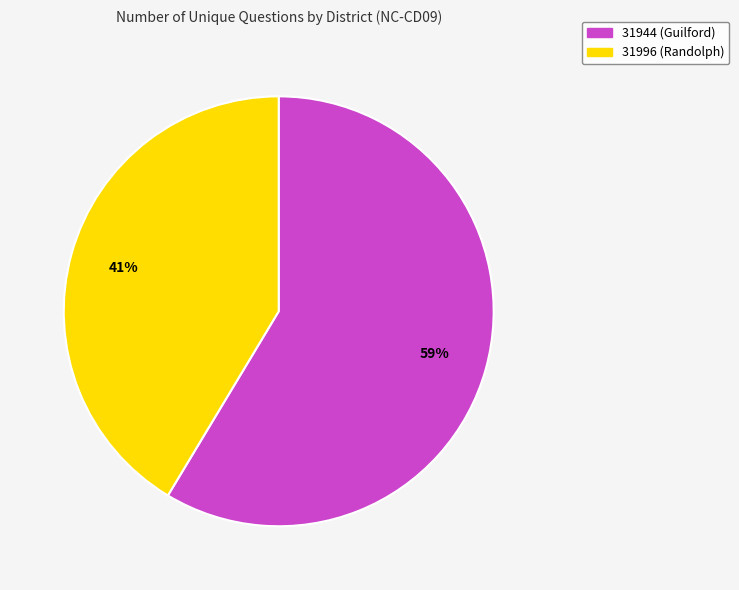

Count the number of slices in the pie.

2